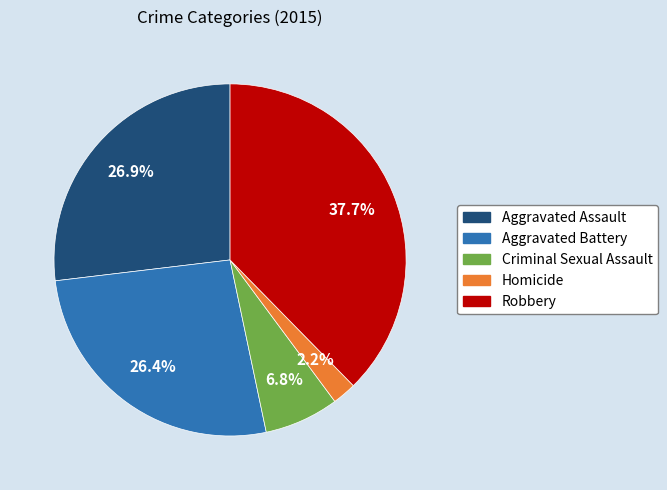

Combined, do Aggravated Assault and Homicide account for over 50%?

No